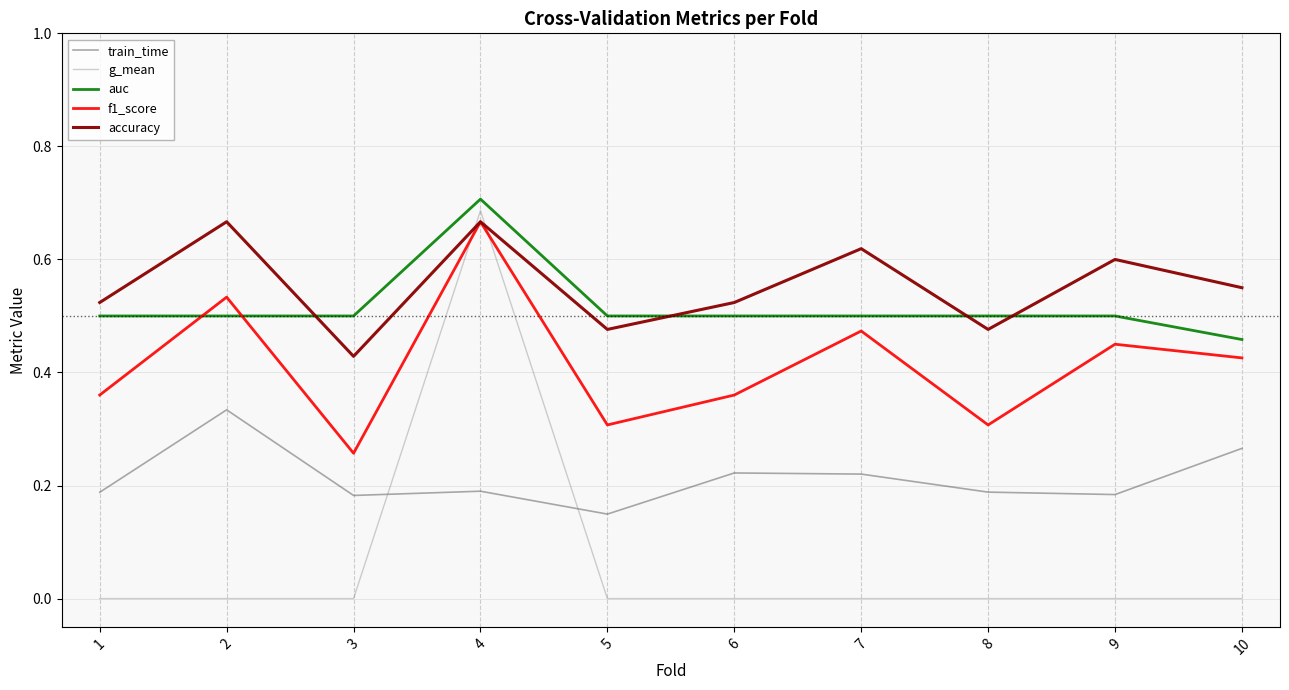

The value of accuracy at 5 is 0.5. True or false?

True